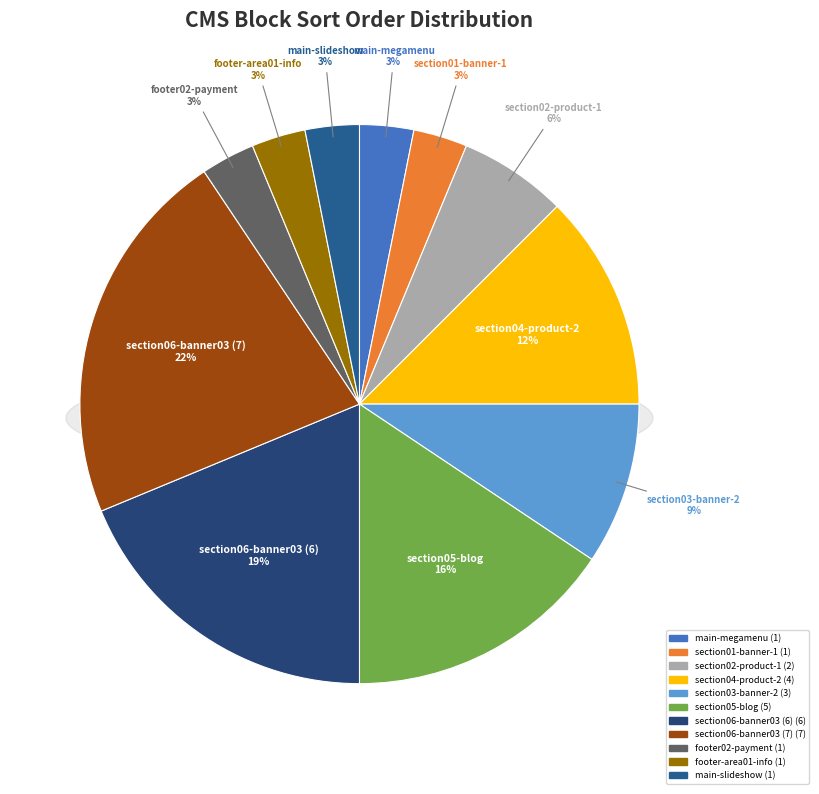

To the nearest percent, what is the difference between the largest and smallest slice percentages?

19%